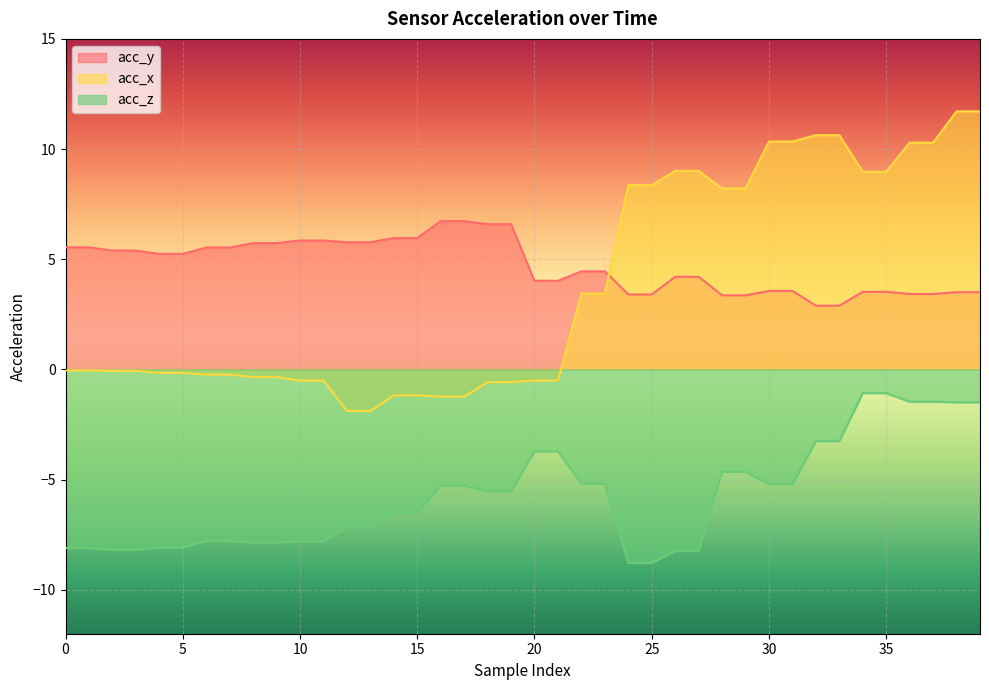

True or false: acc_z has more than 2 points higher than both neighbors.

False